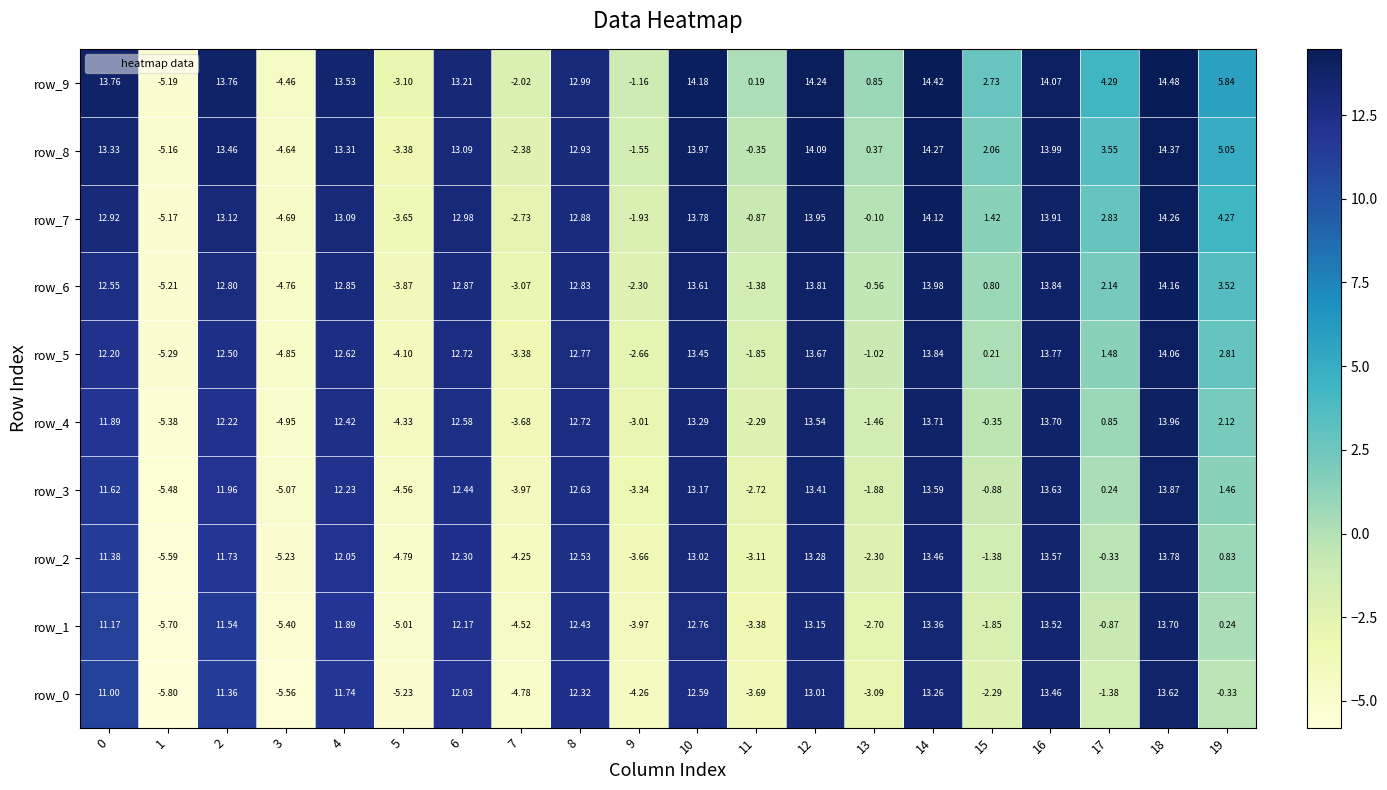

List the labels in order of row_9 value, smallest first.

1, 3, 5, 7, 9, 11, 13, 15, 17, 19, 8, 6, 4, 0, 2, 16, 10, 12, 14, 18